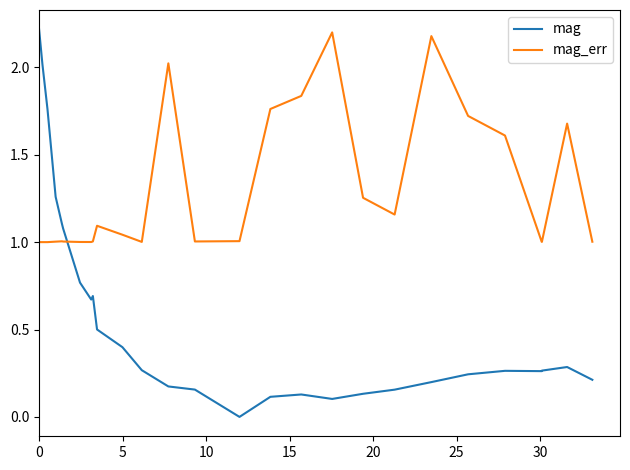

How many lines are shown in the chart?

2